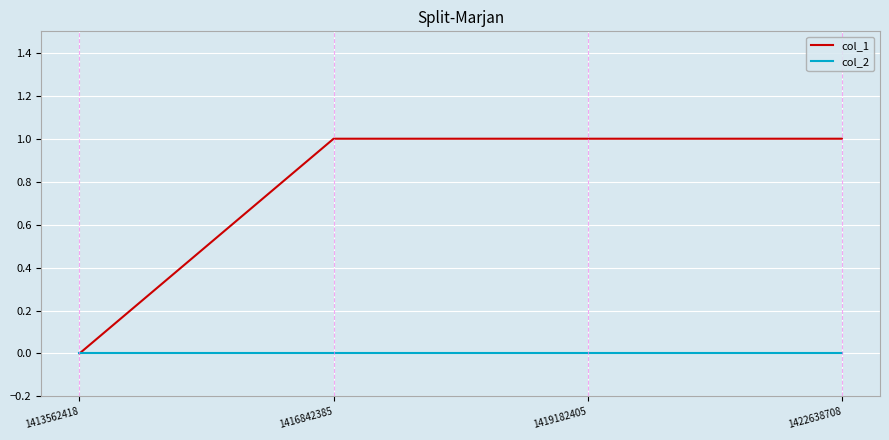

True or false: col_1 has a value of 0 at 1422638708.

False